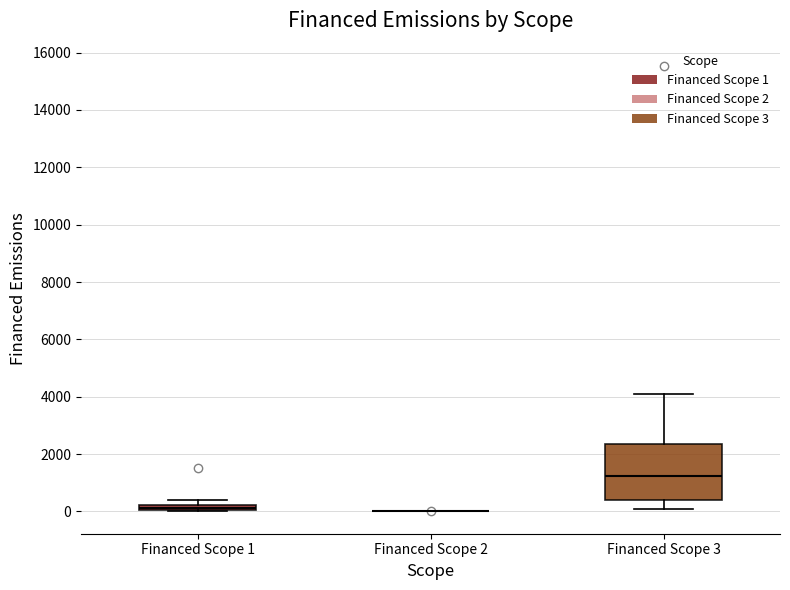

Comparing the boxes themselves (not the whiskers), which one is the tallest?

Financed Scope 3